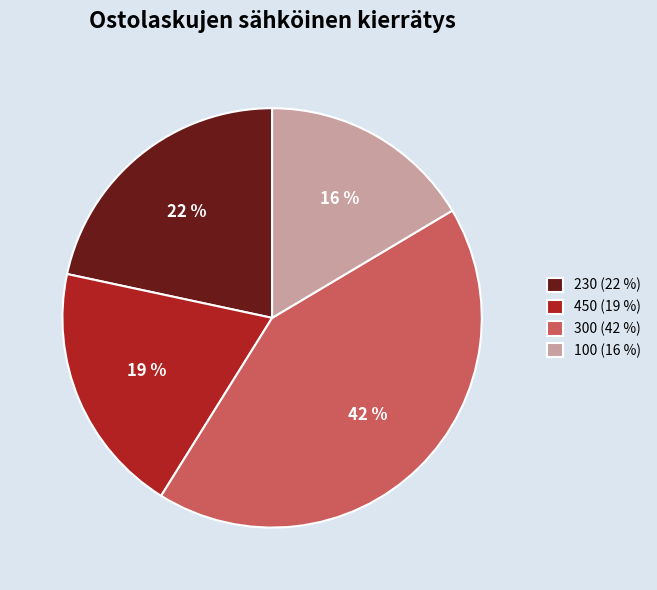

To the nearest percent, what percentage of the pie is 100?

16%